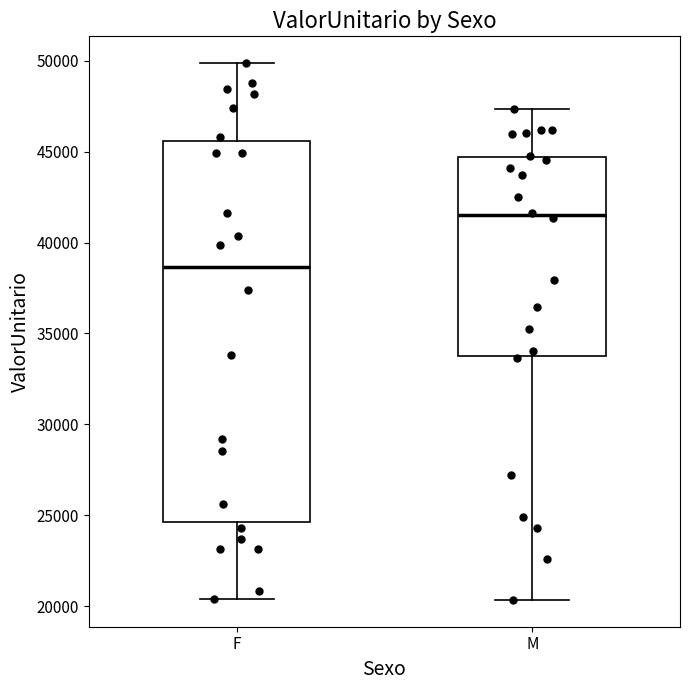

Which box's median line is the highest?

M